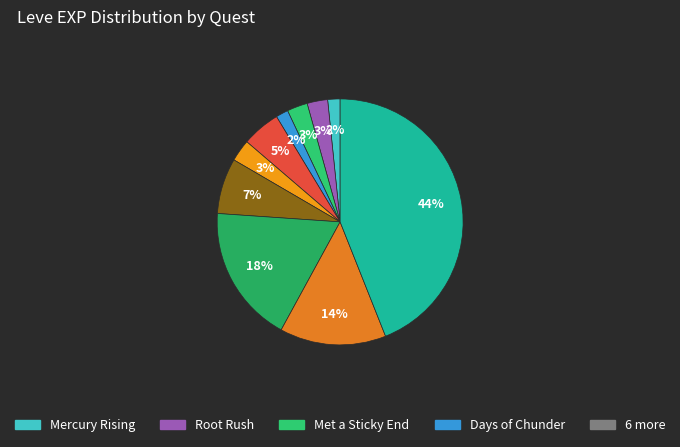

Count the number of slices in the pie.

10